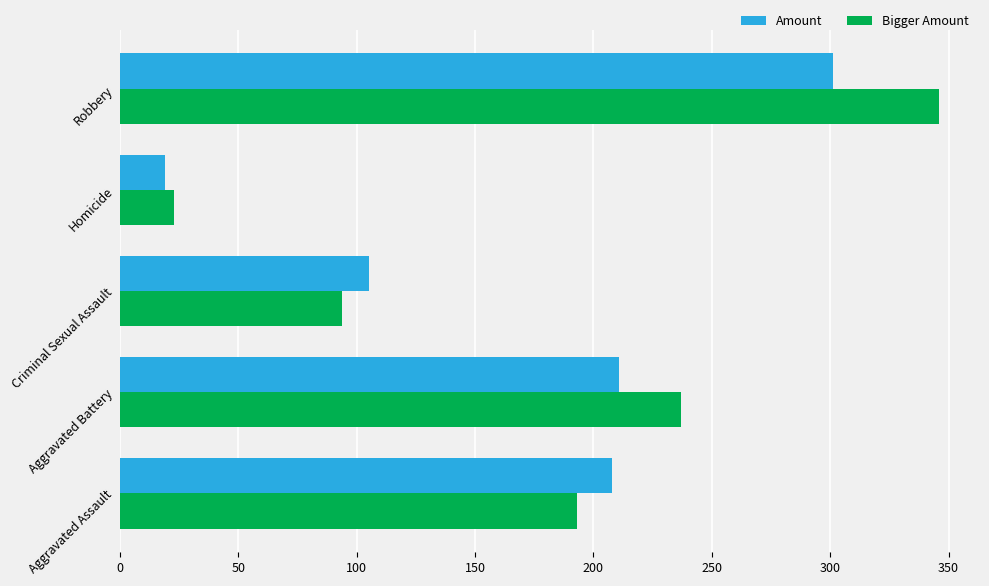

At how many categories does at least one series exceed 72?

4